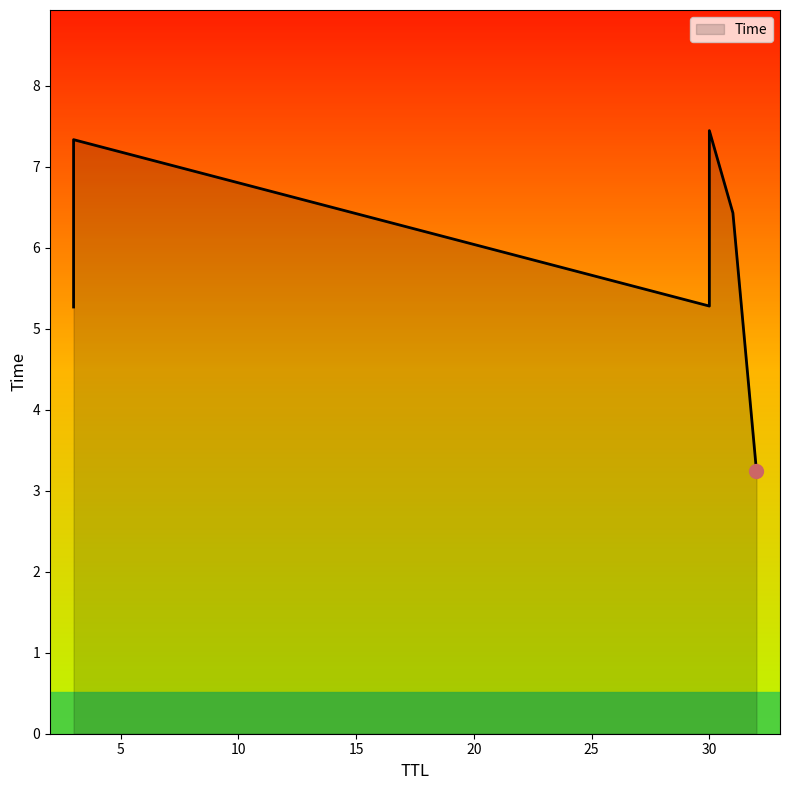

How many values exceed 6?

3